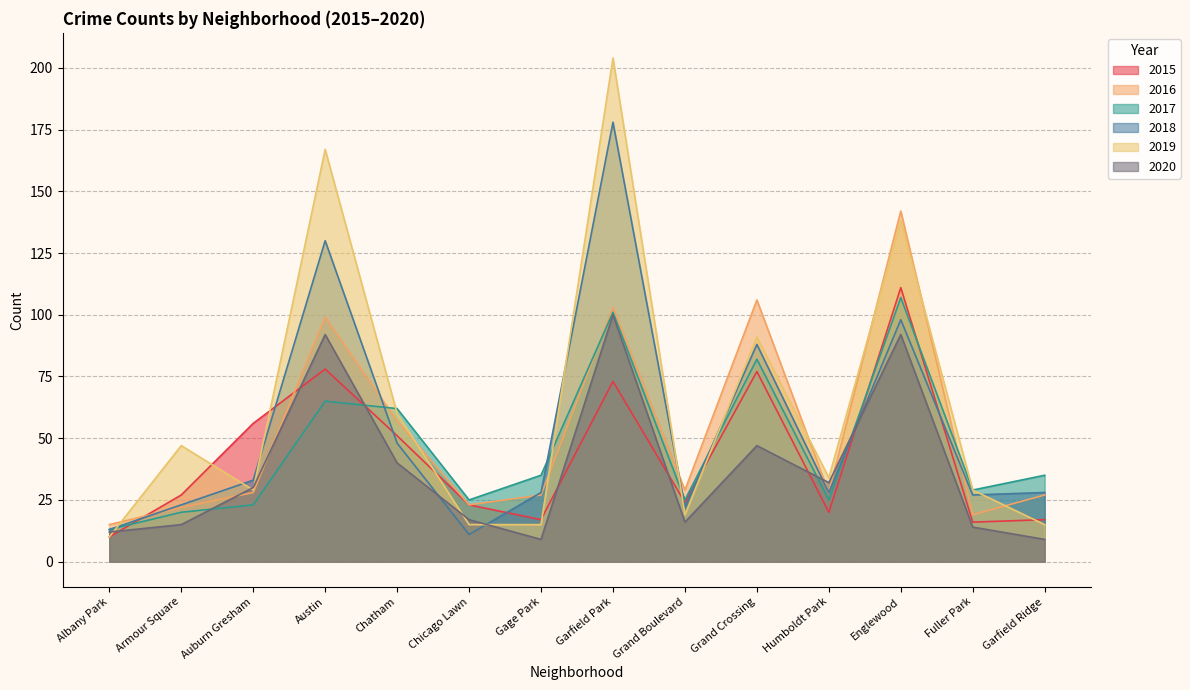

What is the sum of all 2018 values?

755